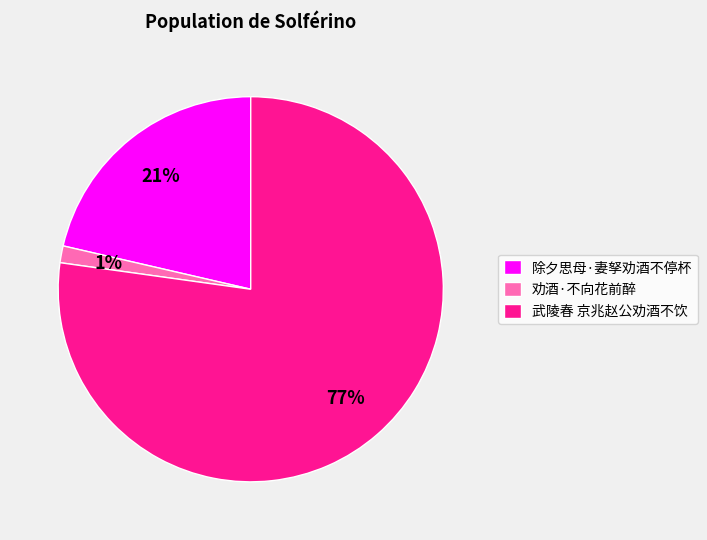

The 除夕思母·妻孥劝酒不停杯 slice represents 21% of the pie. True or false?

True